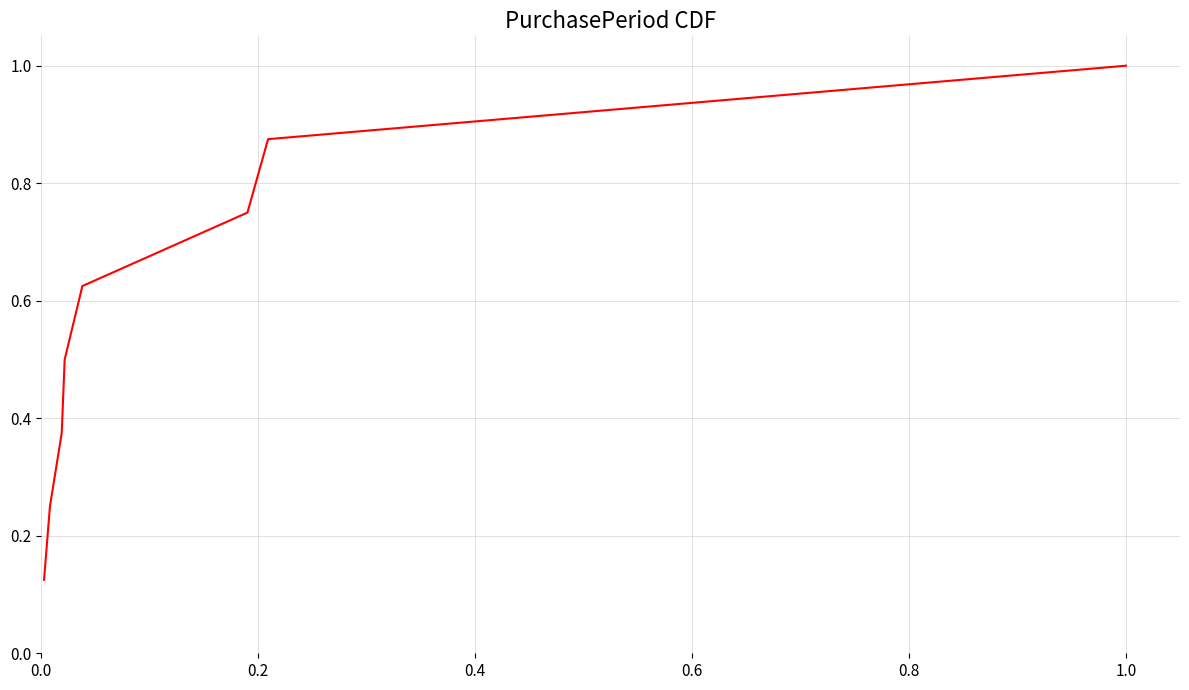

What is the maximum value shown in the chart?

1.0